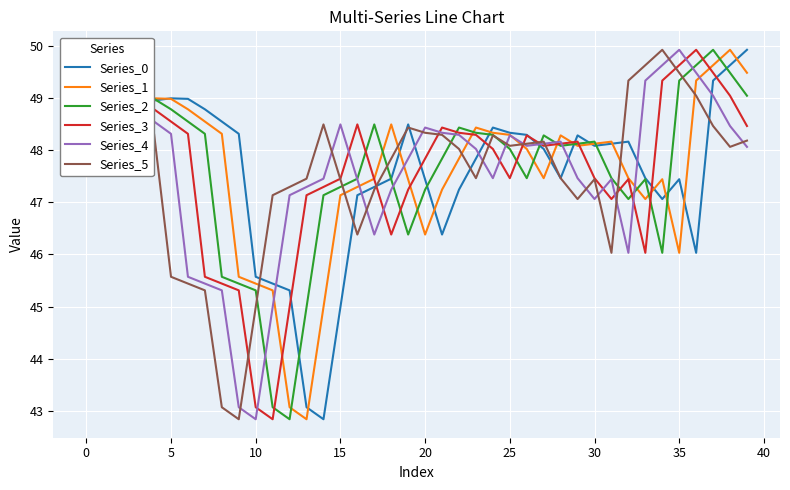

What is the minimum value for Series_3?

42.8